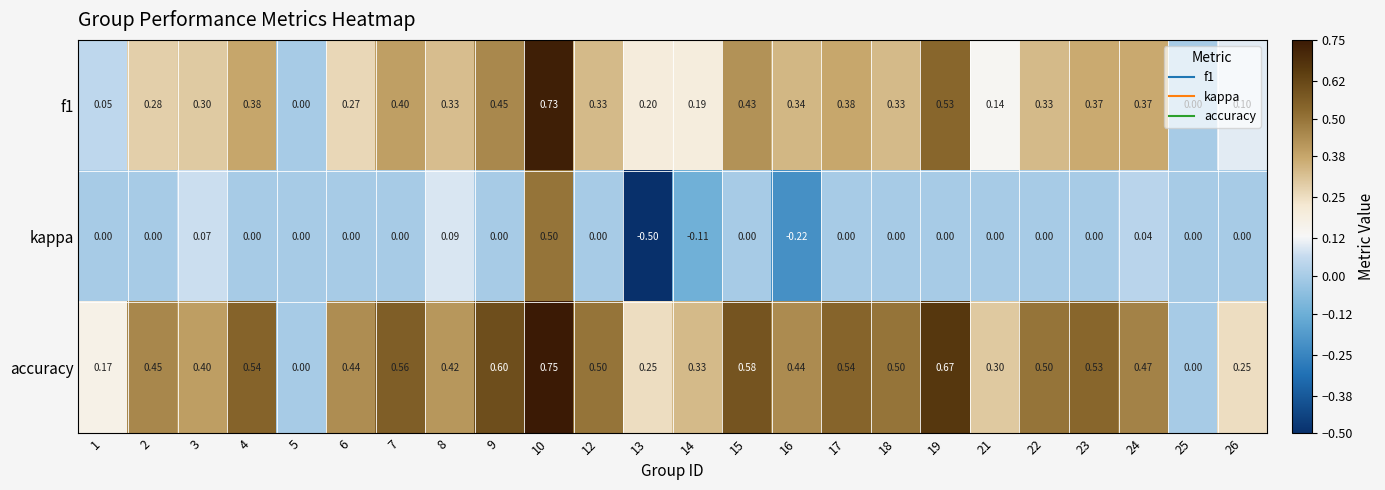

Which series has the widest spread of values?

kappa